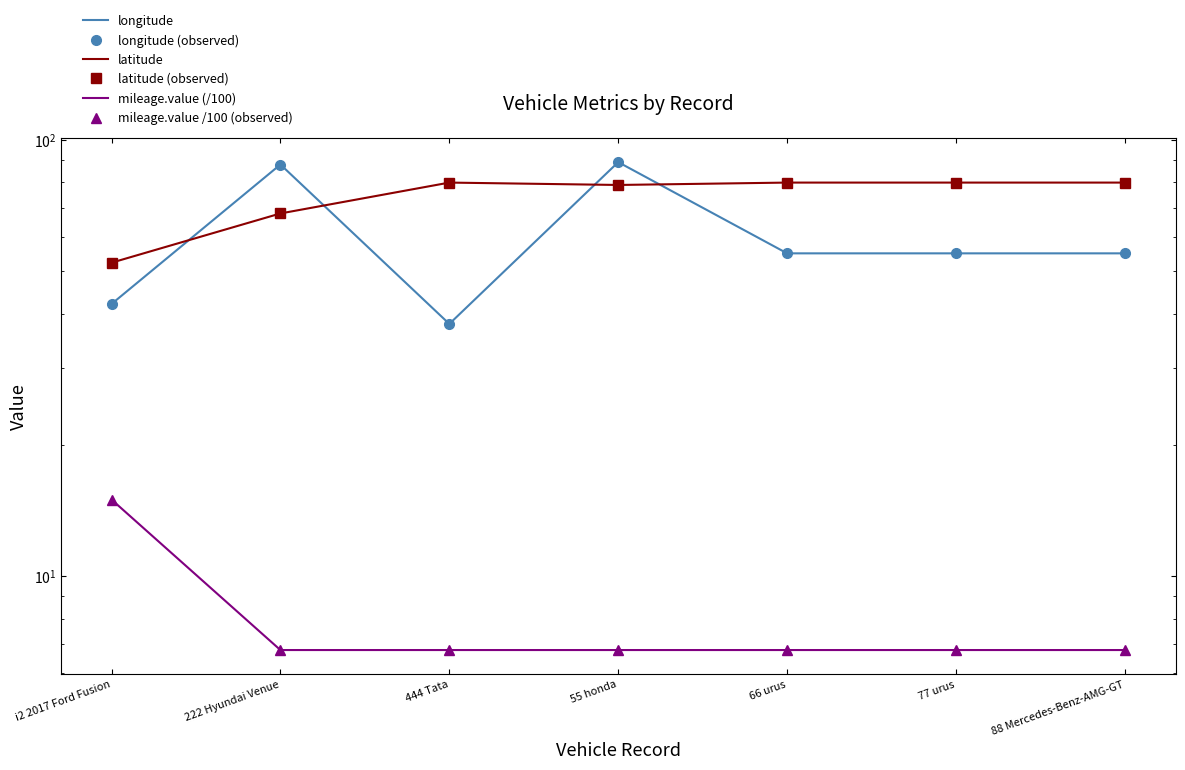

True or false: latitude has a value of 79.9 at 77 urus.

True